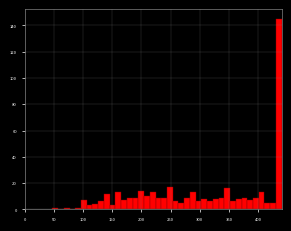

Around what value on the x-axis is the tallest bar? Give the approximate position of its centre, as read against the axis.

435